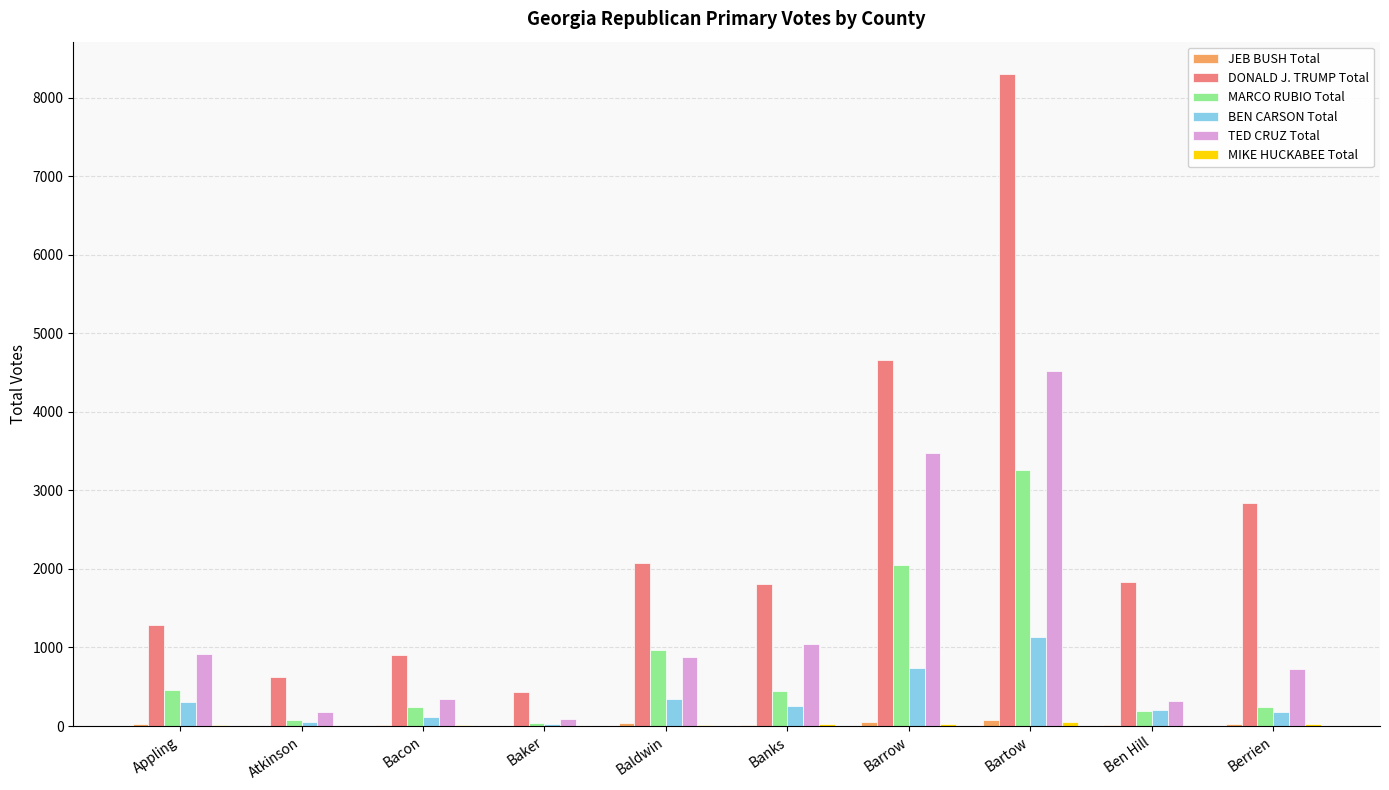

At which label is DONALD J. TRUMP Total closest to 4366?

Barrow